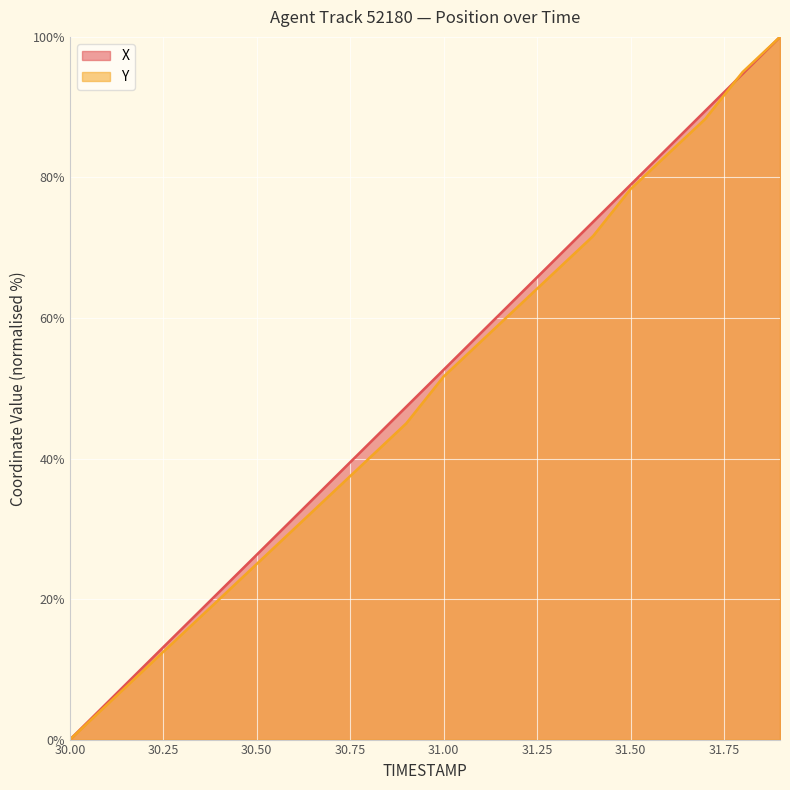

What is the difference between the X values at 30.2 and 31.5?

68.4